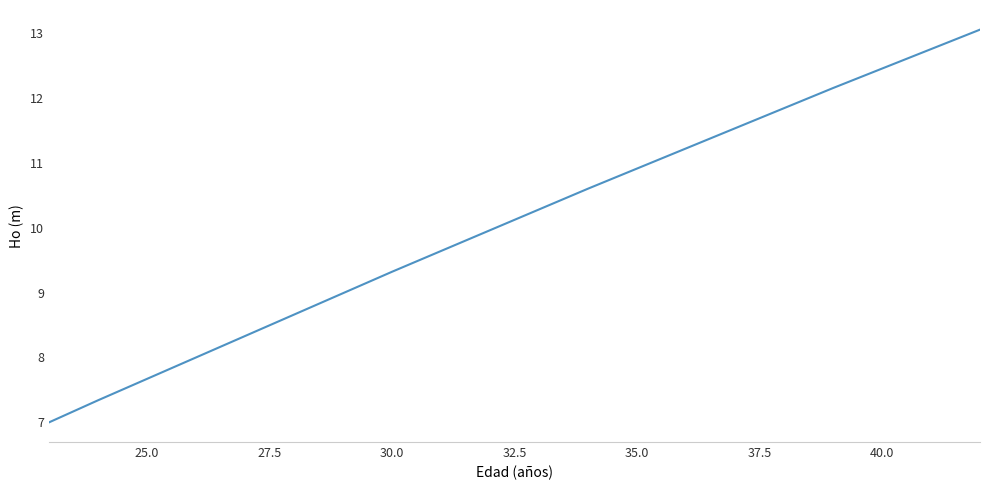

Is this an area chart (filled region under the line)?

No